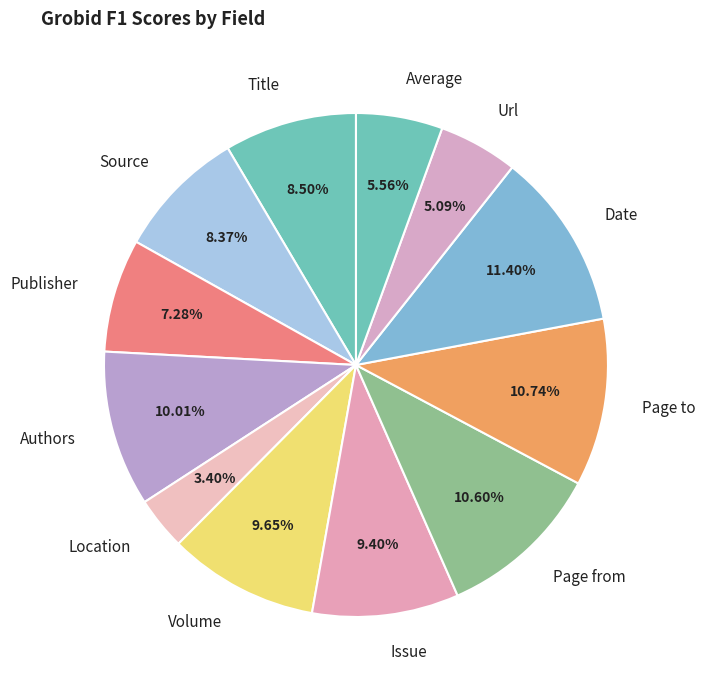

Which slice is the smallest?

Location